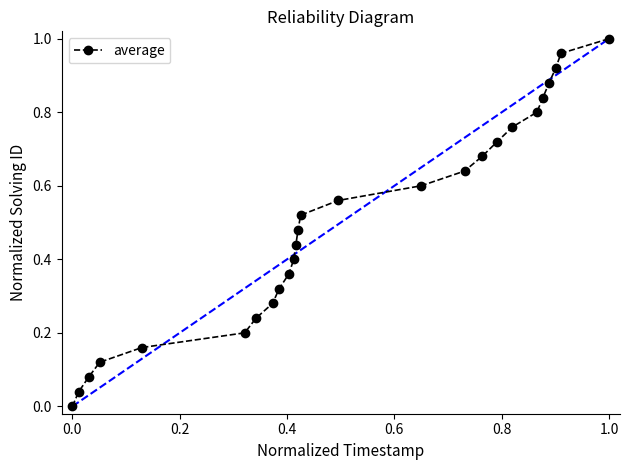

True or false: there are more than 0 points higher than both neighbors.

False